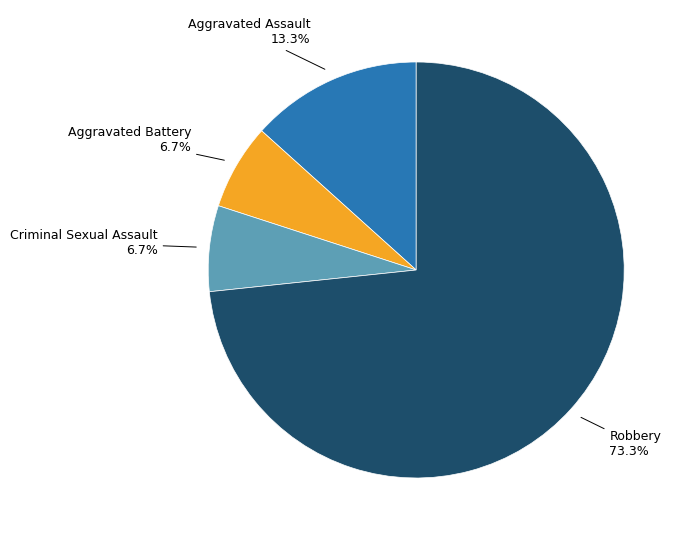

Is there a majority slice in this chart?

Yes